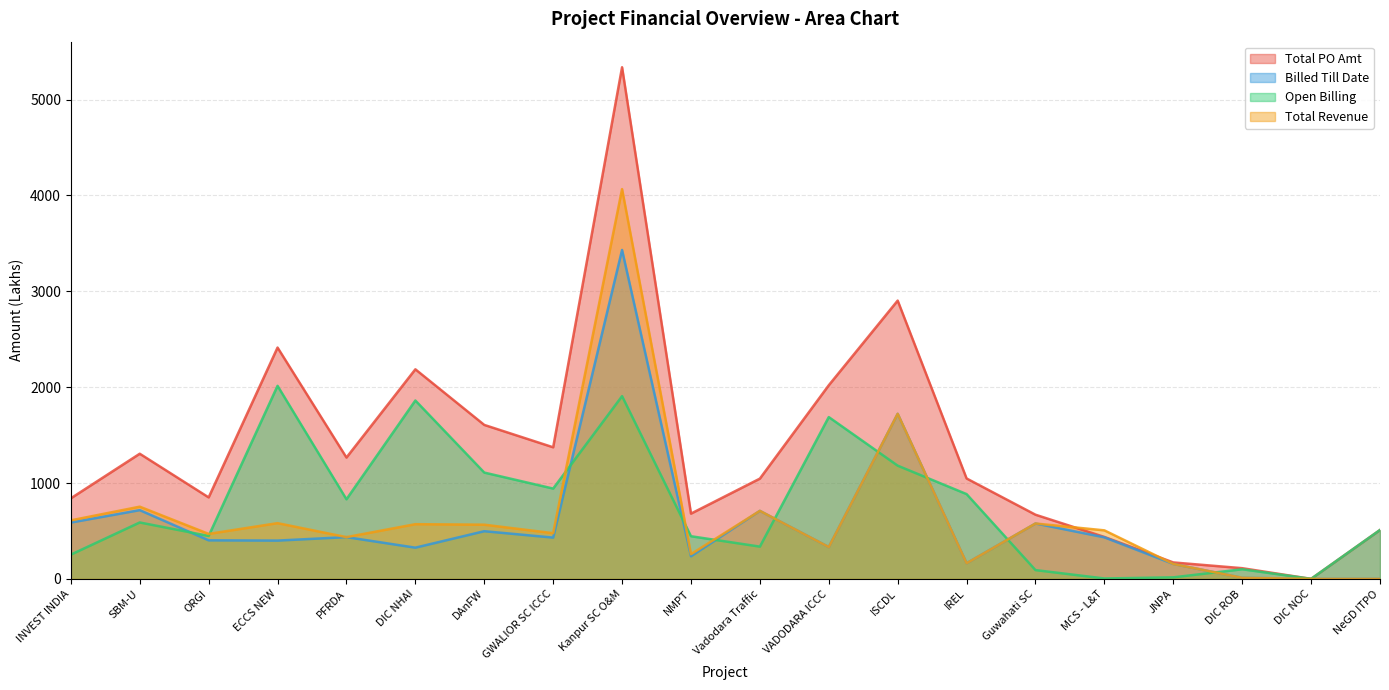

The Billed Till Date series shows 1014.9 at SBM-U. True or false?

False